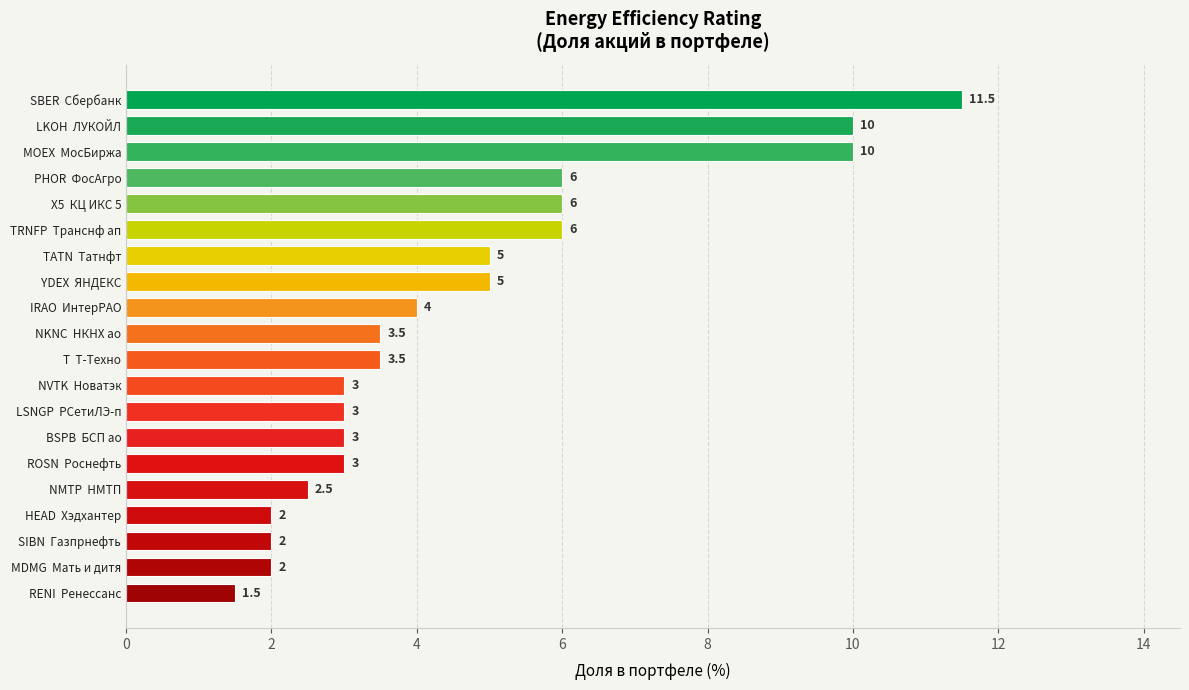

Count the number of categories in the chart.

20